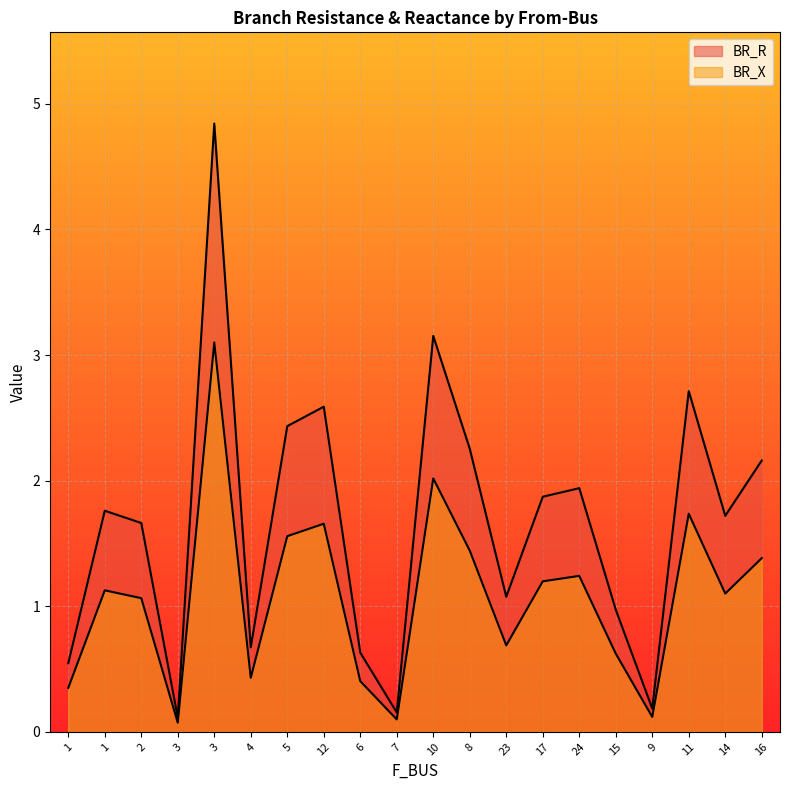

At which category does BR_X reach its first local valley?

3